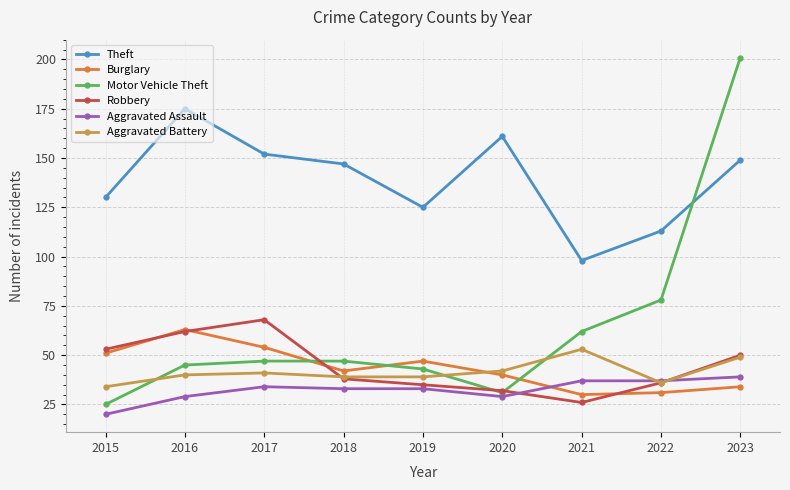

What value does the Burglary series have at 2022?

31